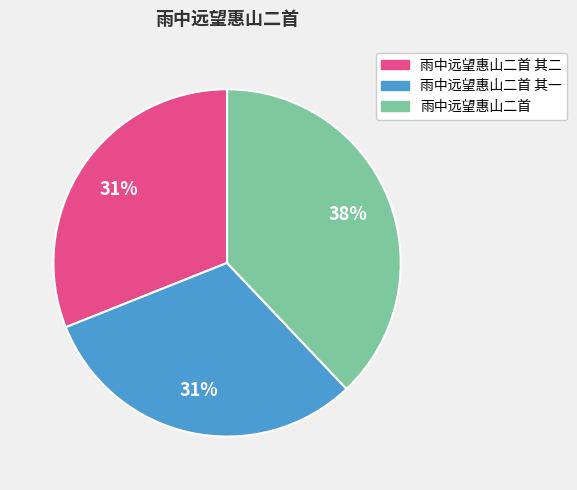

True or false: 雨中远望惠山二首 accounts for 38% of the total.

True